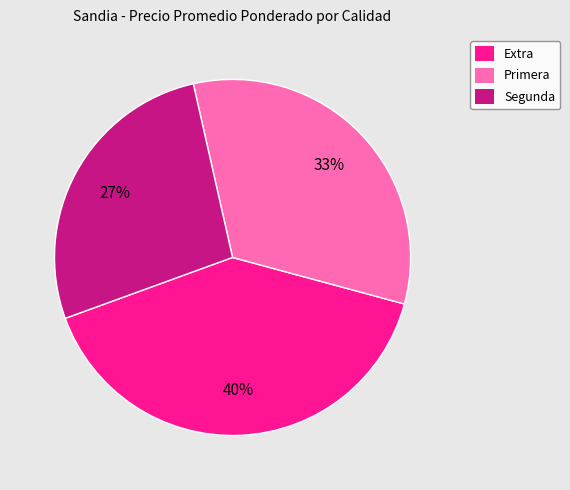

Is it true that Primera is 23% of the pie?

False